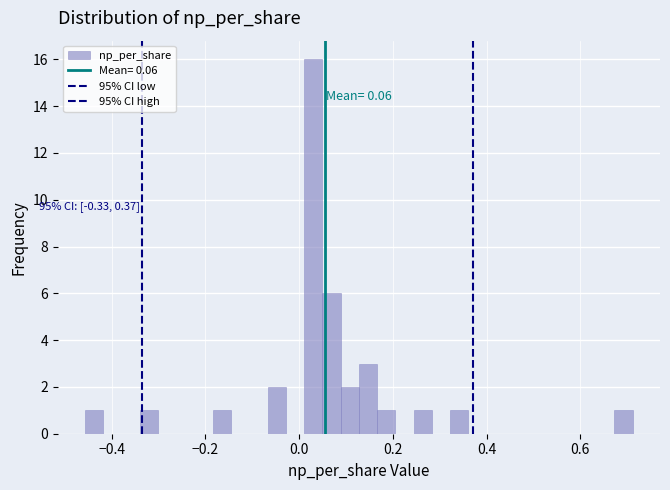

Read against the x-axis, roughly where is the centre of the tallest bar?

0.02